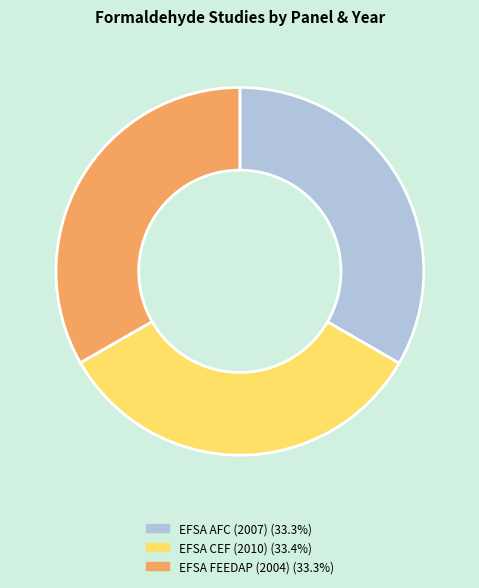

Approximately how many times larger is the value at EFSA FEEDAP (2004) (33.3%) compared to EFSA AFC (2007) (33.3%)?

1.0